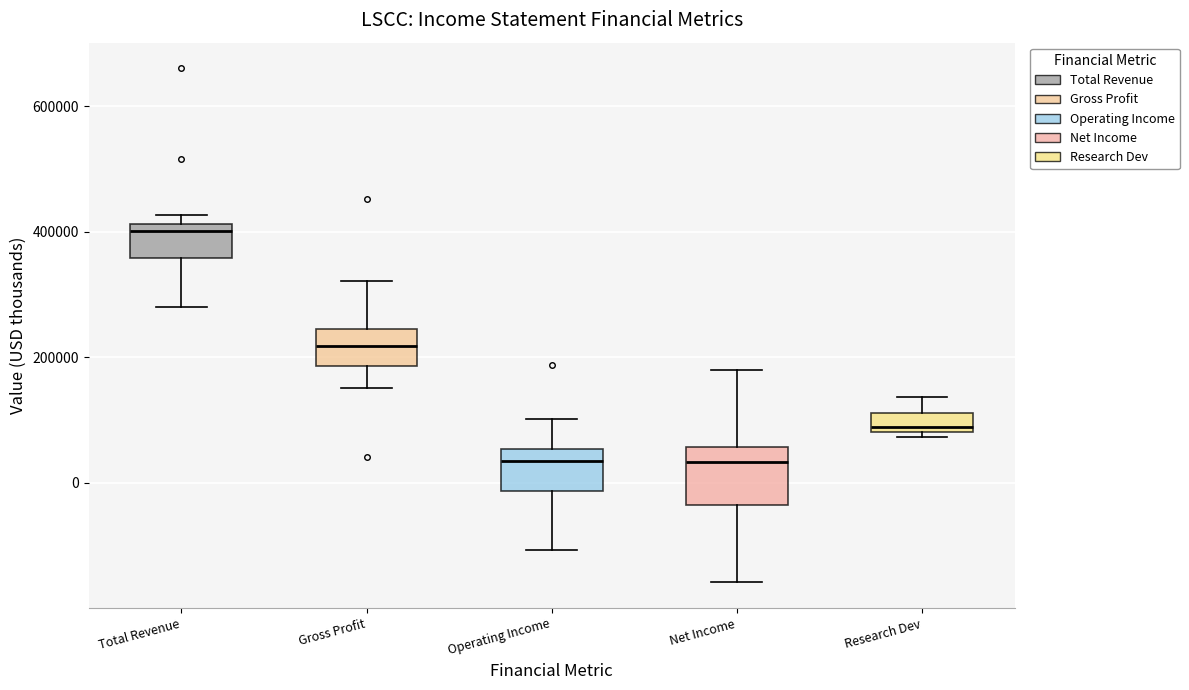

Which box is the tallest, from its lower edge to its upper edge?

Net Income